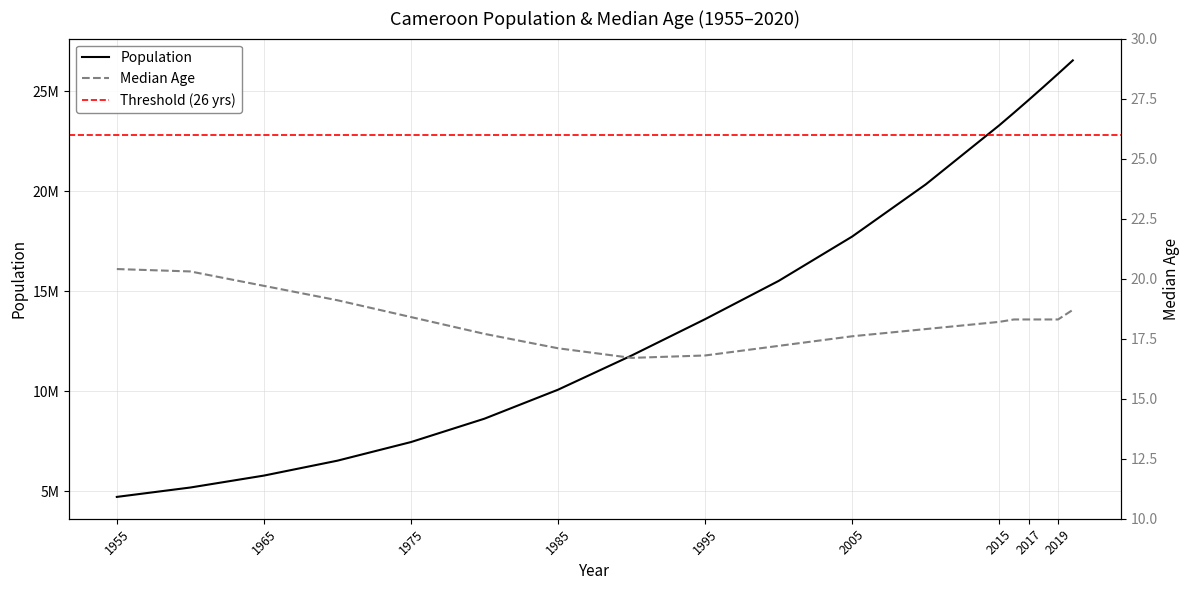

Which series has the widest spread of values?

Population